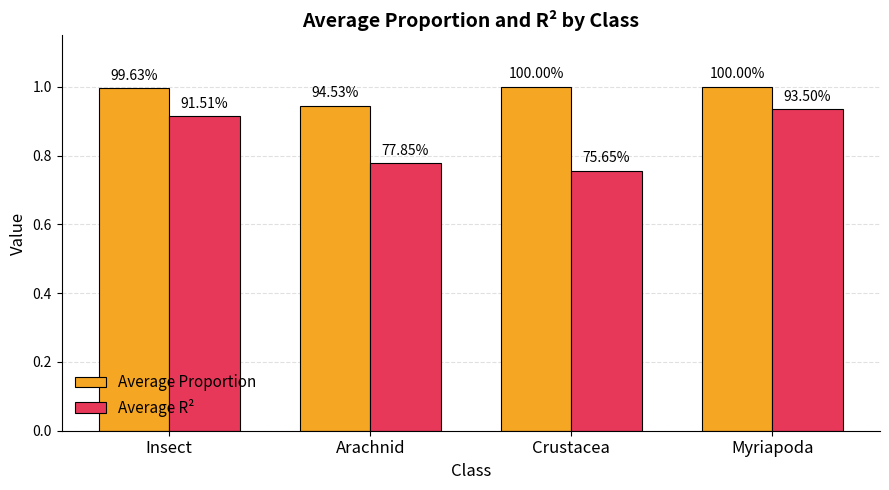

What are all the series names shown in the legend?

Average Proportion, Average R²